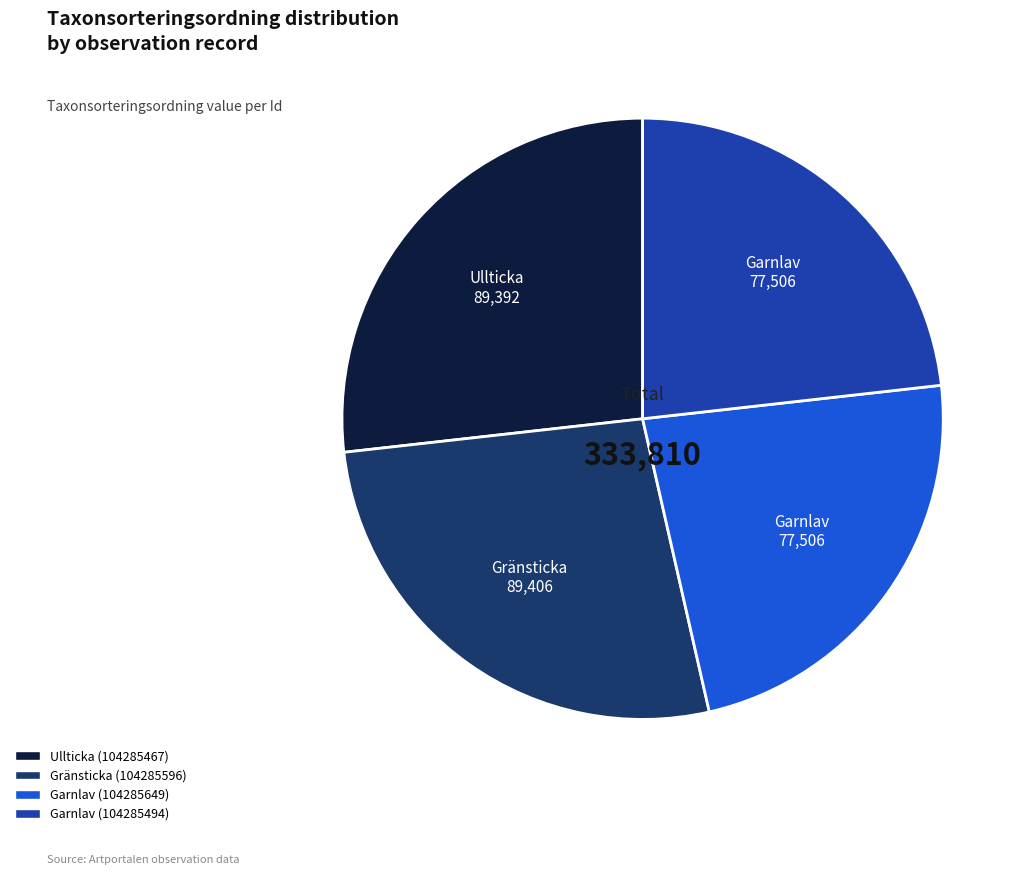

Is Ullticka (104285467) the majority of the pie?

No